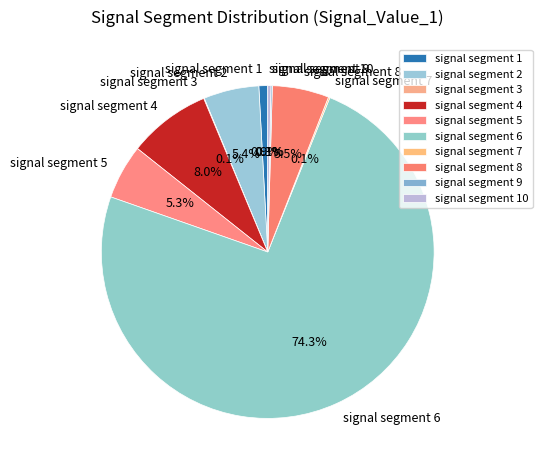

What percentage is NOT represented by signal segment 4?

92.0%